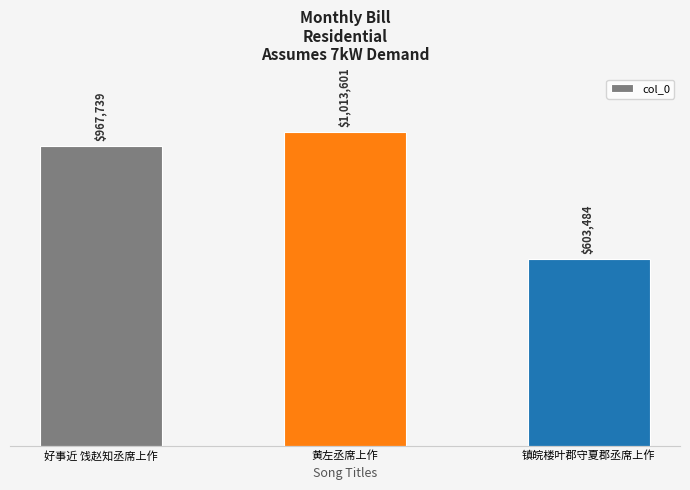

What is the sum of all values?

2584824